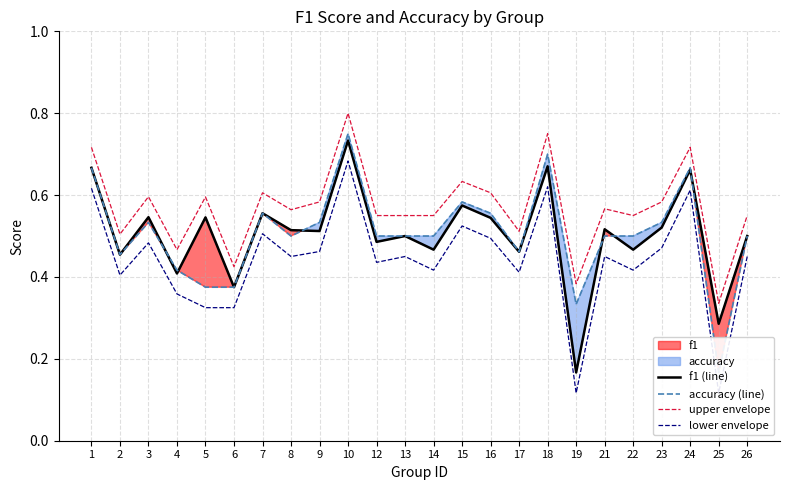

How many lines are shown in the chart?

4